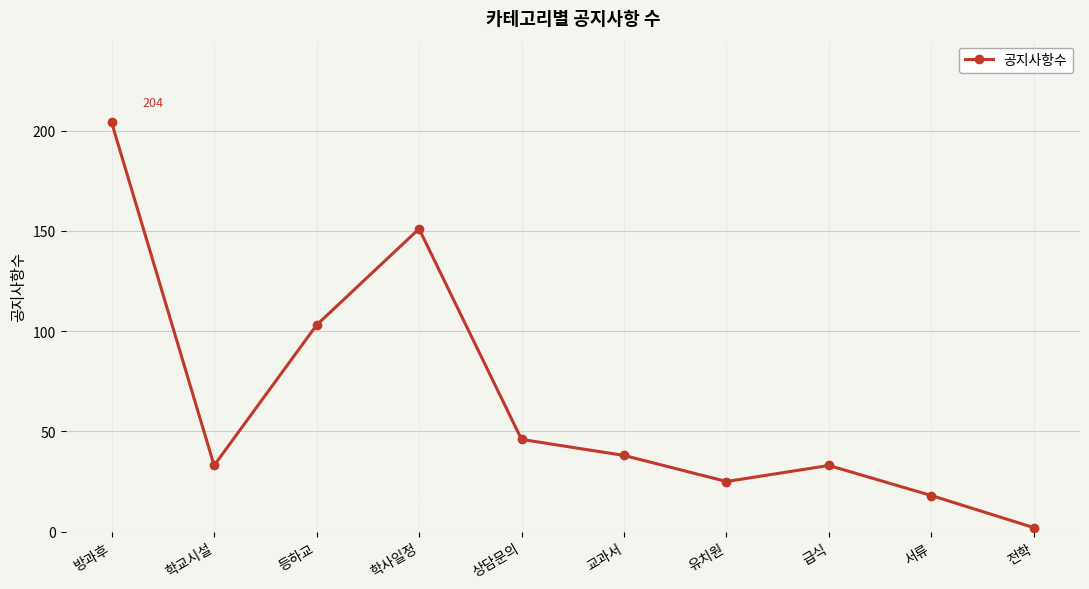

What is the change in value from 학사일정 to 서류?

-133